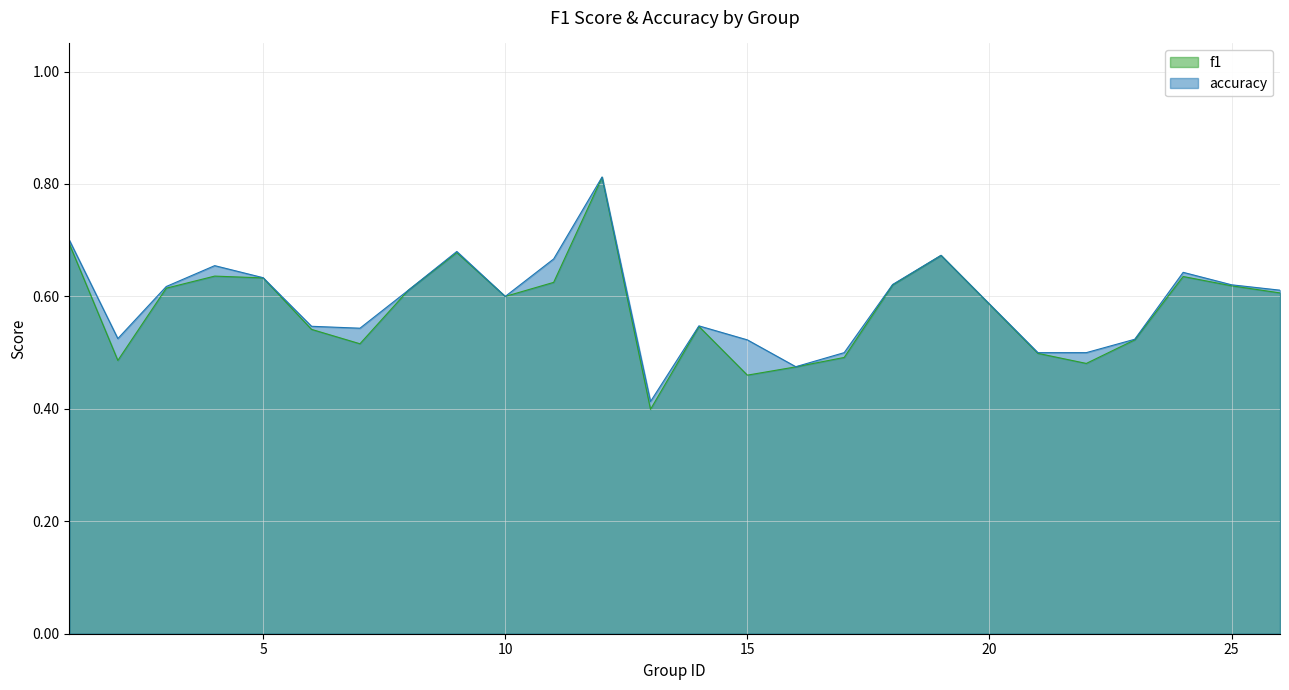

What is the sum of all accuracy values?

14.7